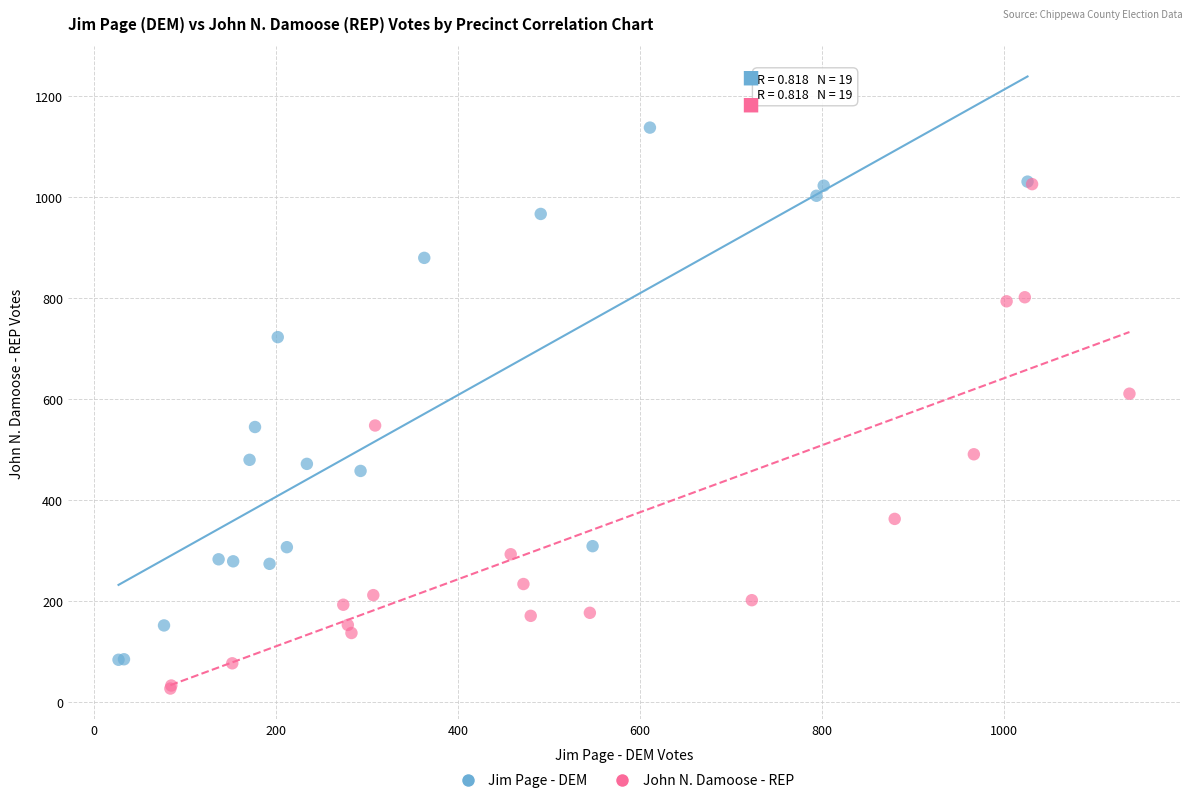

Which series reaches the maximum Y coordinate?

Jim Page - DEM